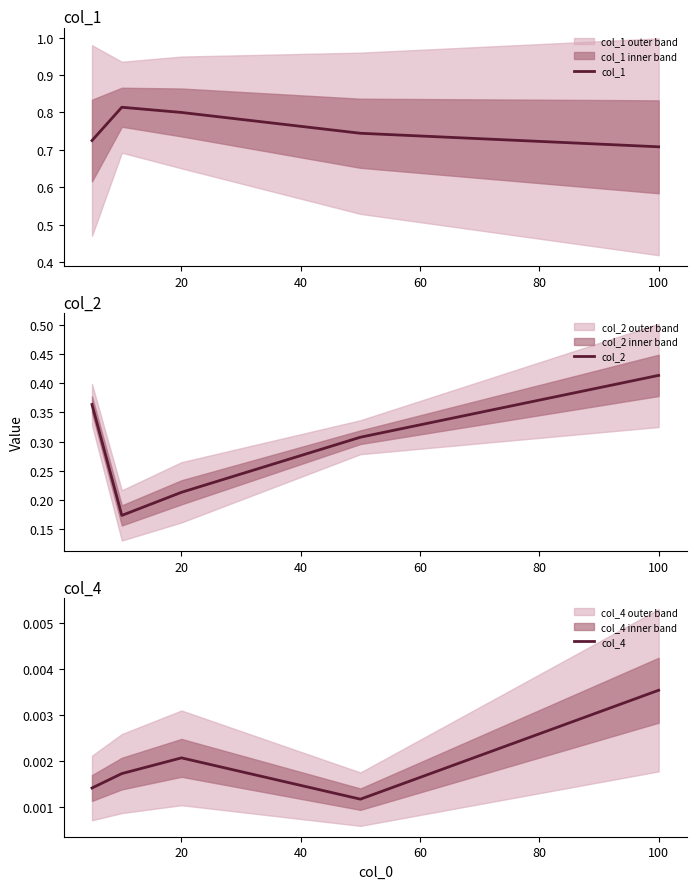

What are all the series names shown in the legend?

col_1, col_2, col_4